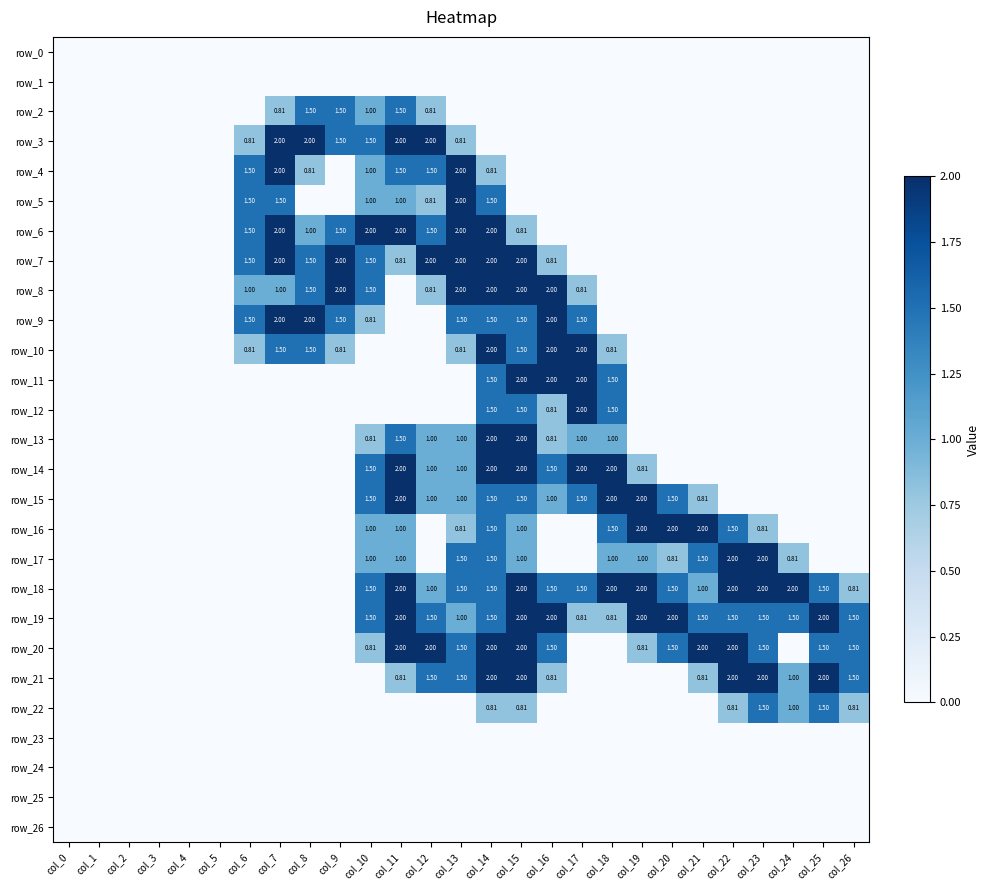

What is the difference between the maximum and minimum values in the row_19 series?

2.0